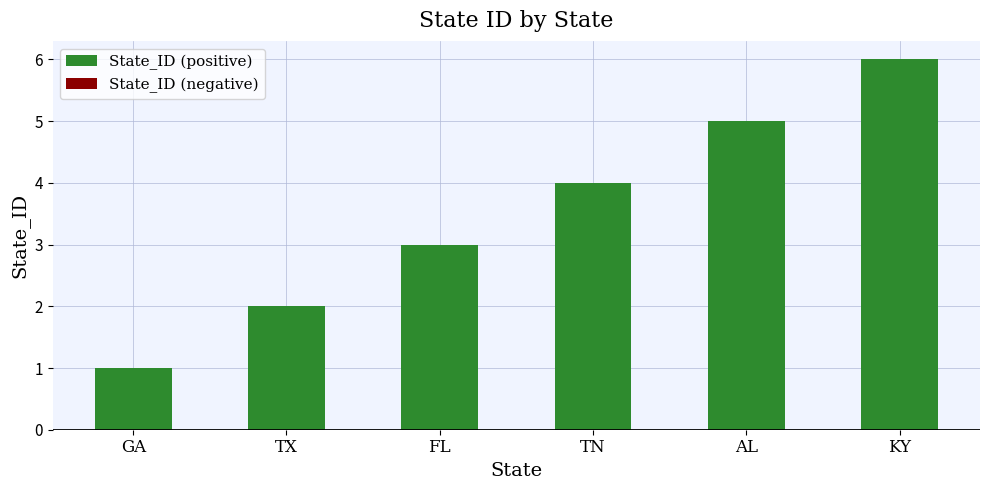

What is the label of the 3rd bar from the right?

TN